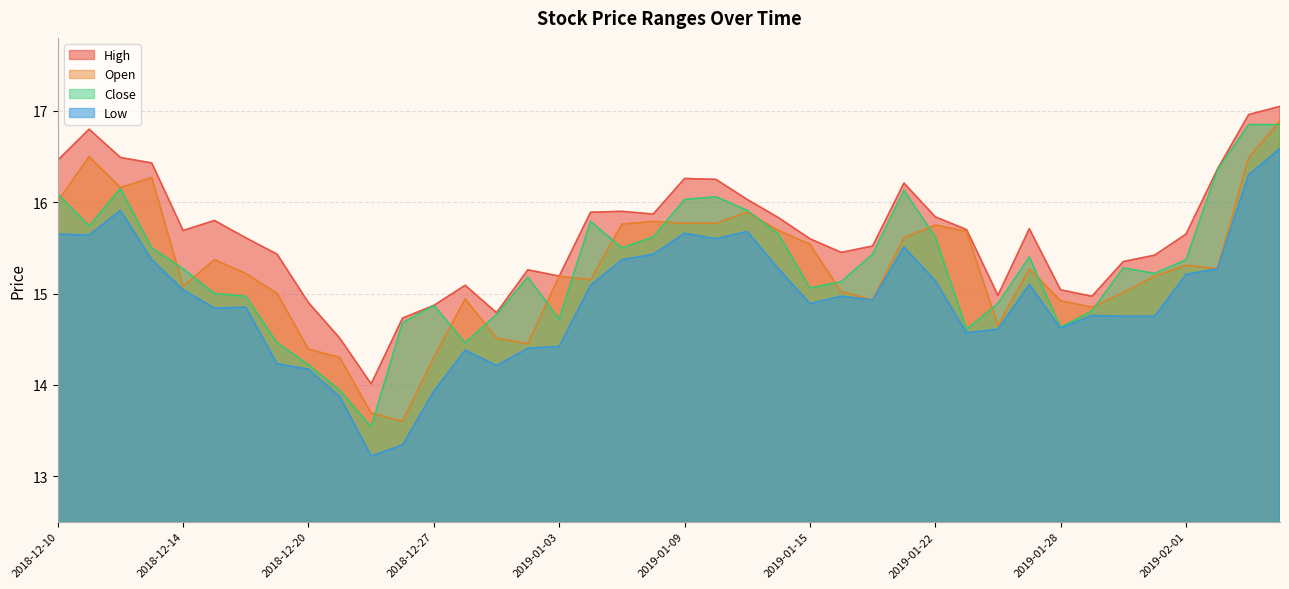

How many data points in high are above 15?

32